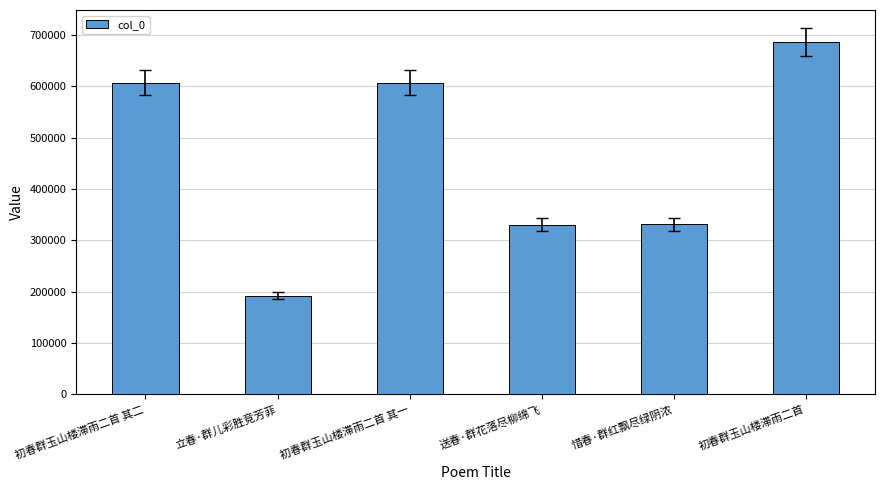

Are the bars horizontal?

No